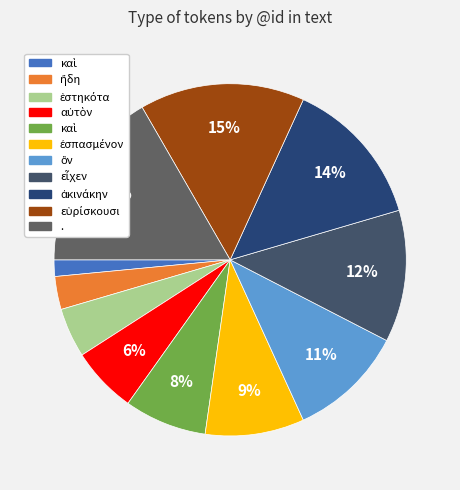

How many slices are in this pie chart?

11